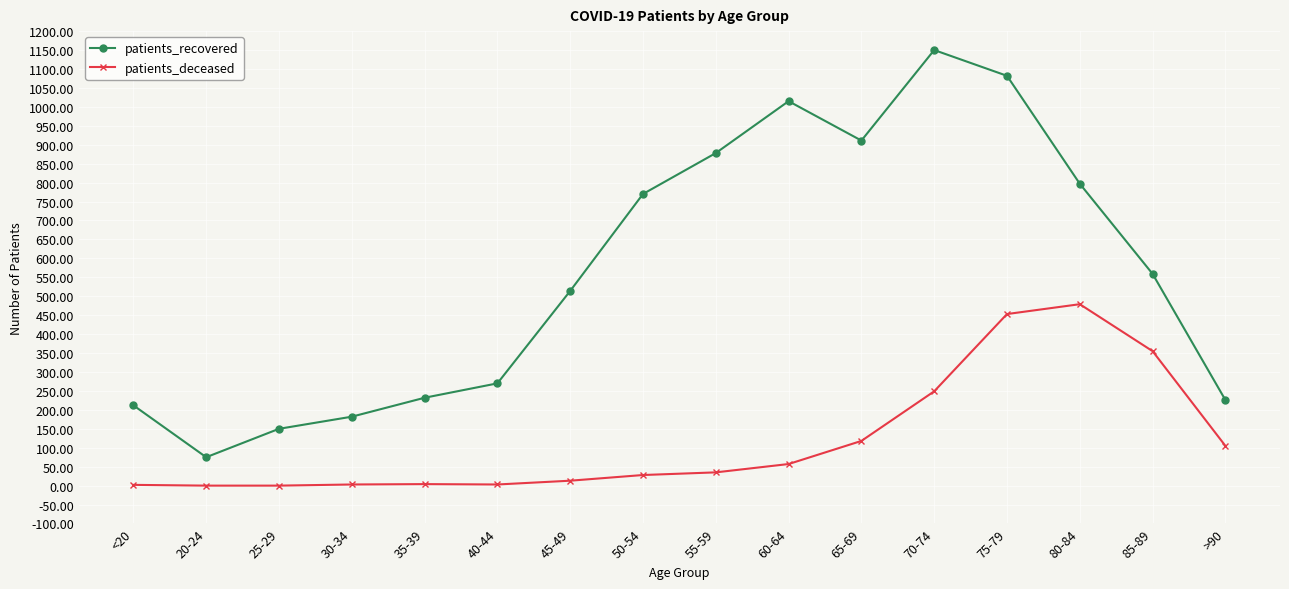

True or false: patients_deceased and patients_recovered cross at least once.

False